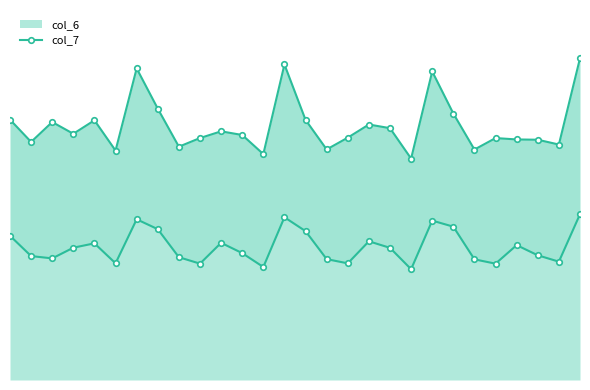

What is the value of the 16th point from the left?

5.8